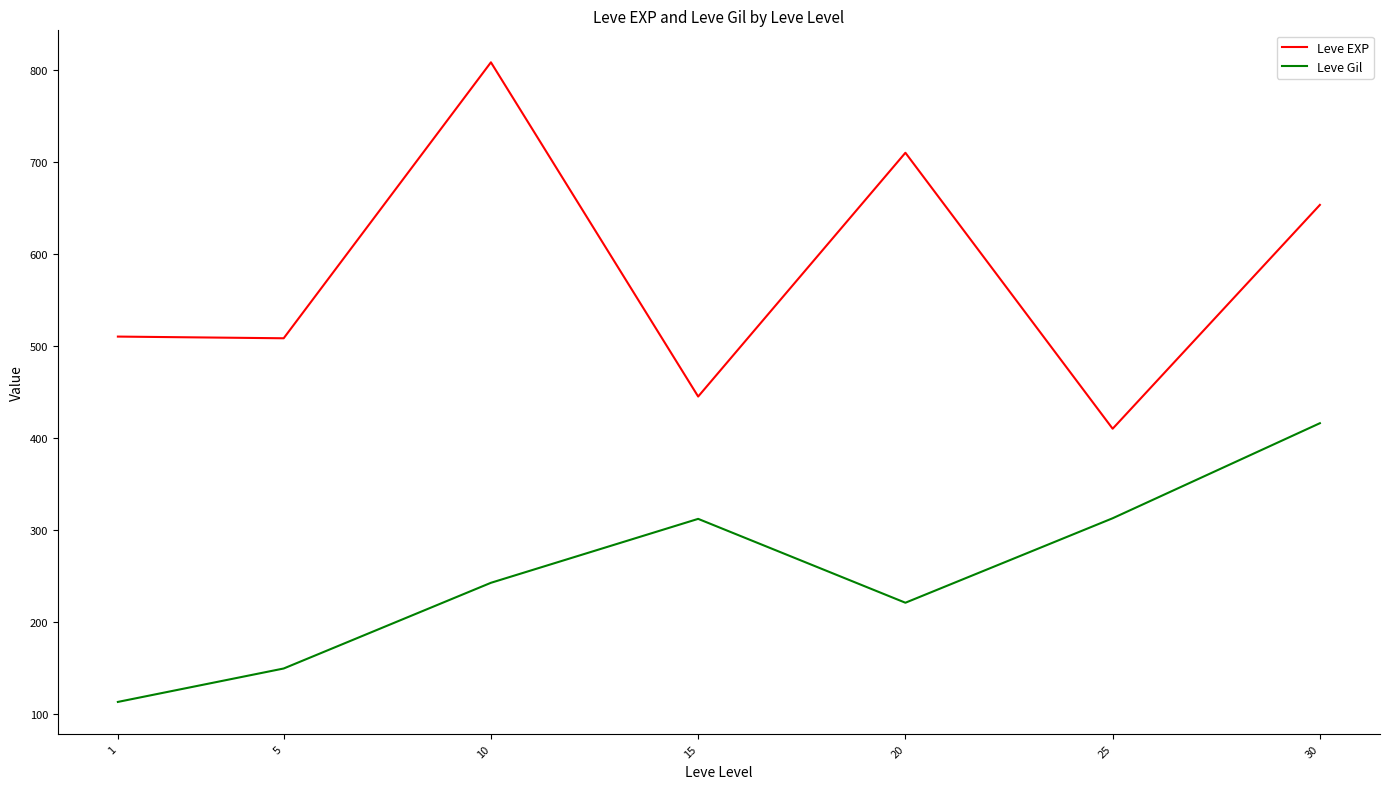

Between 5 and 25, which series saw the biggest shift?

Leve Gil